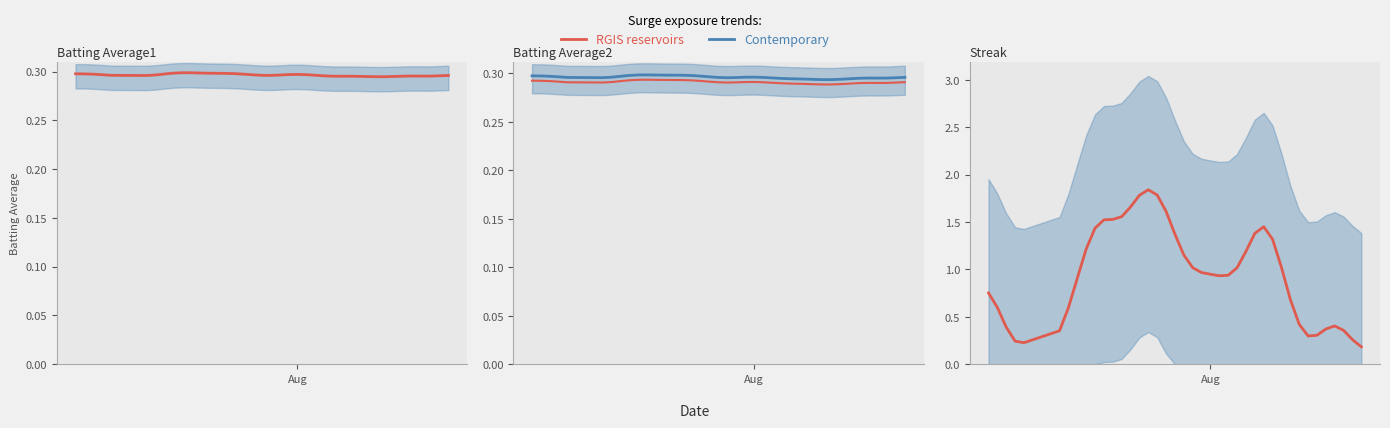

True or false: Batting Average1 has more than 0 points higher than both neighbors.

True